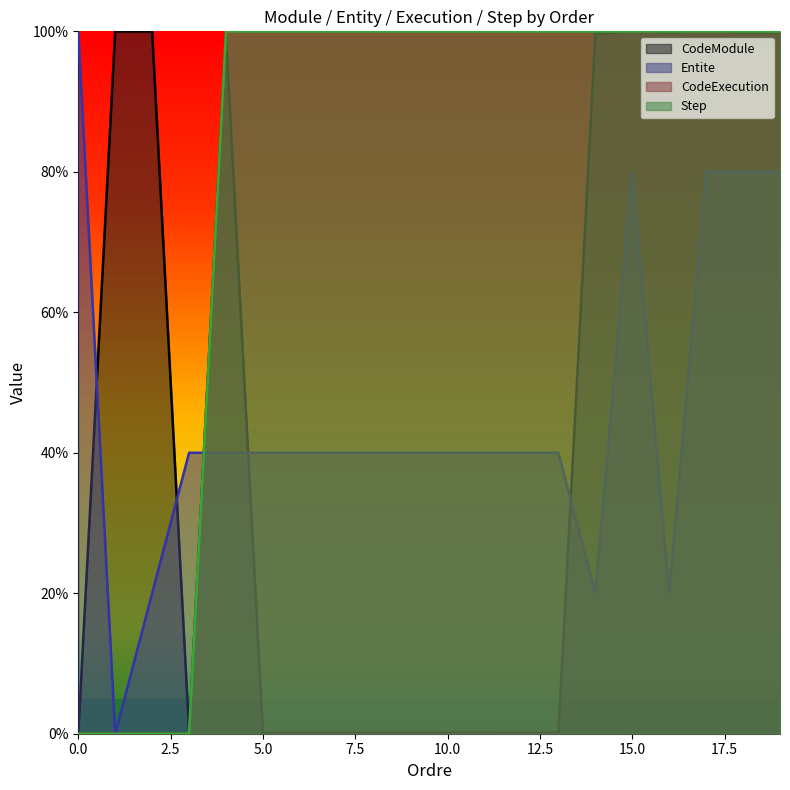

The value of Step at 12 is 100.0. True or false?

True